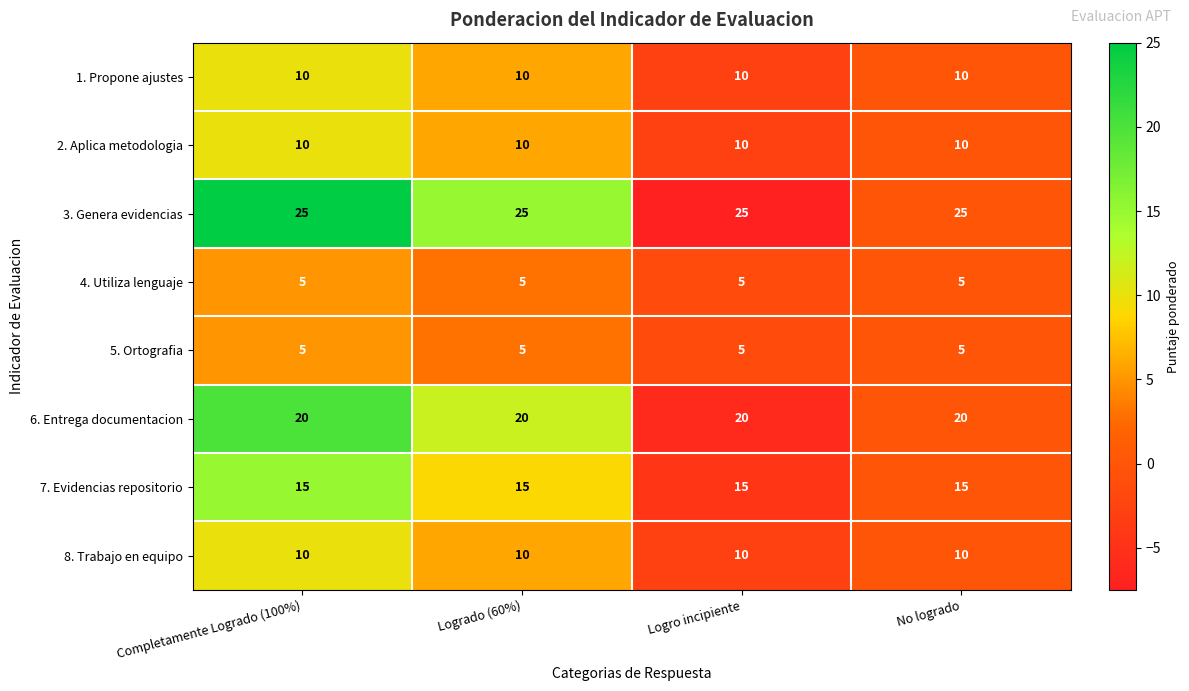

What is the total value across all series at Logrado (60%)?

100